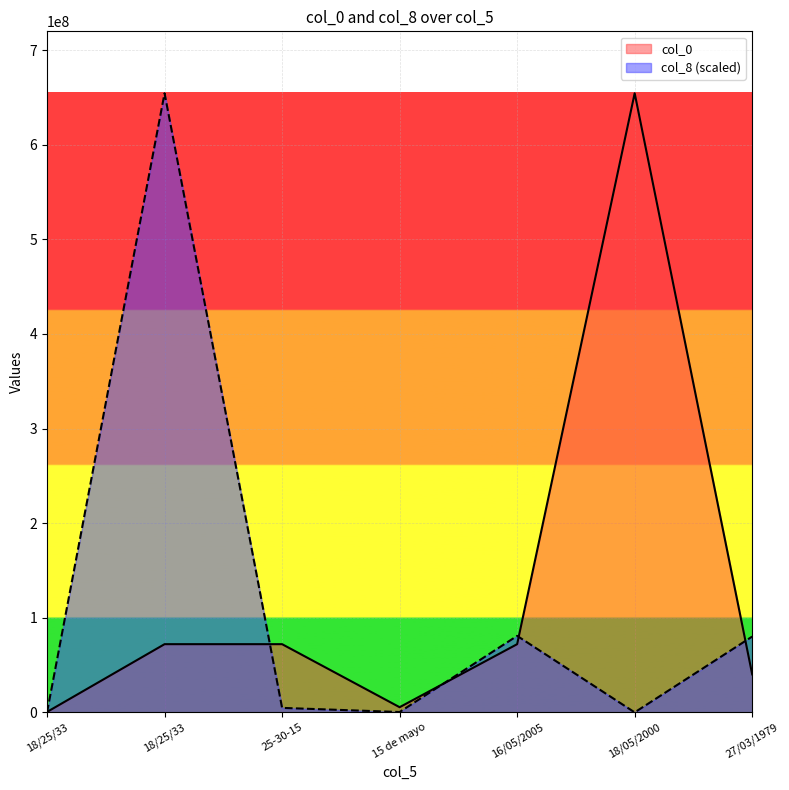

What is the label of the 7th point from the right?

18/25/33